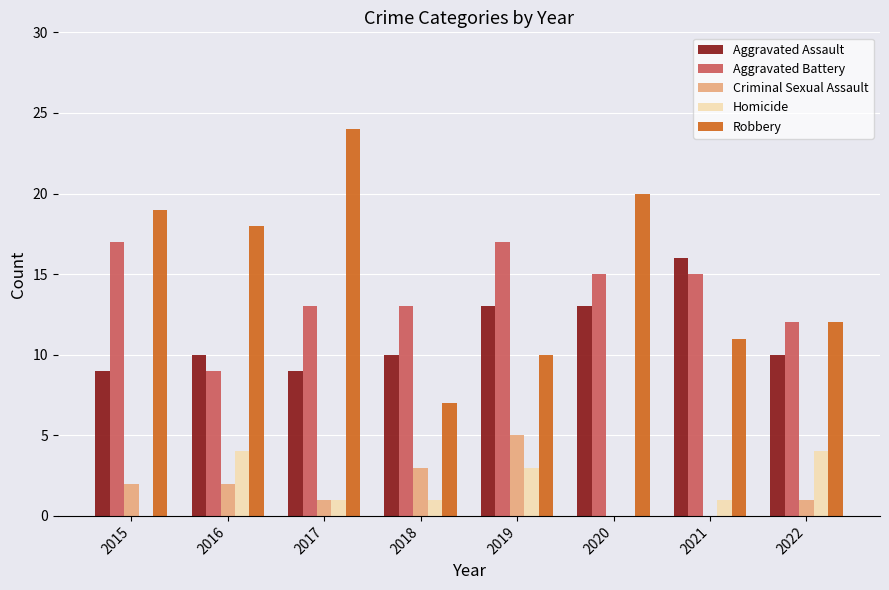

Which series changed the most between 2015 and 2019?

Robbery